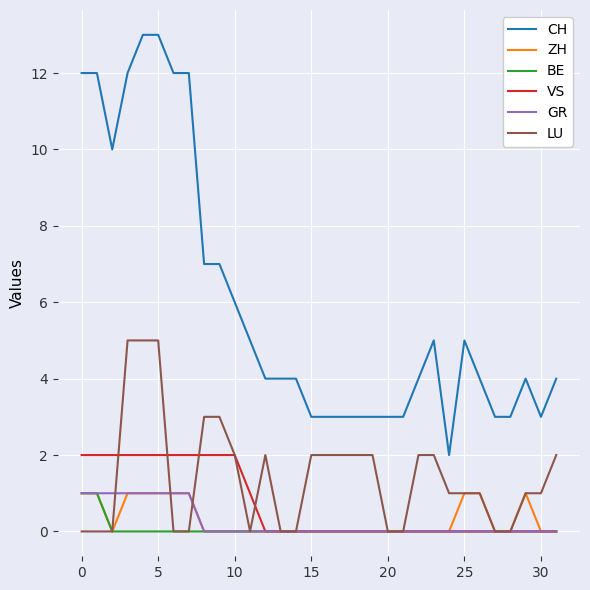

At how many categories does at least one series exceed 11?

7